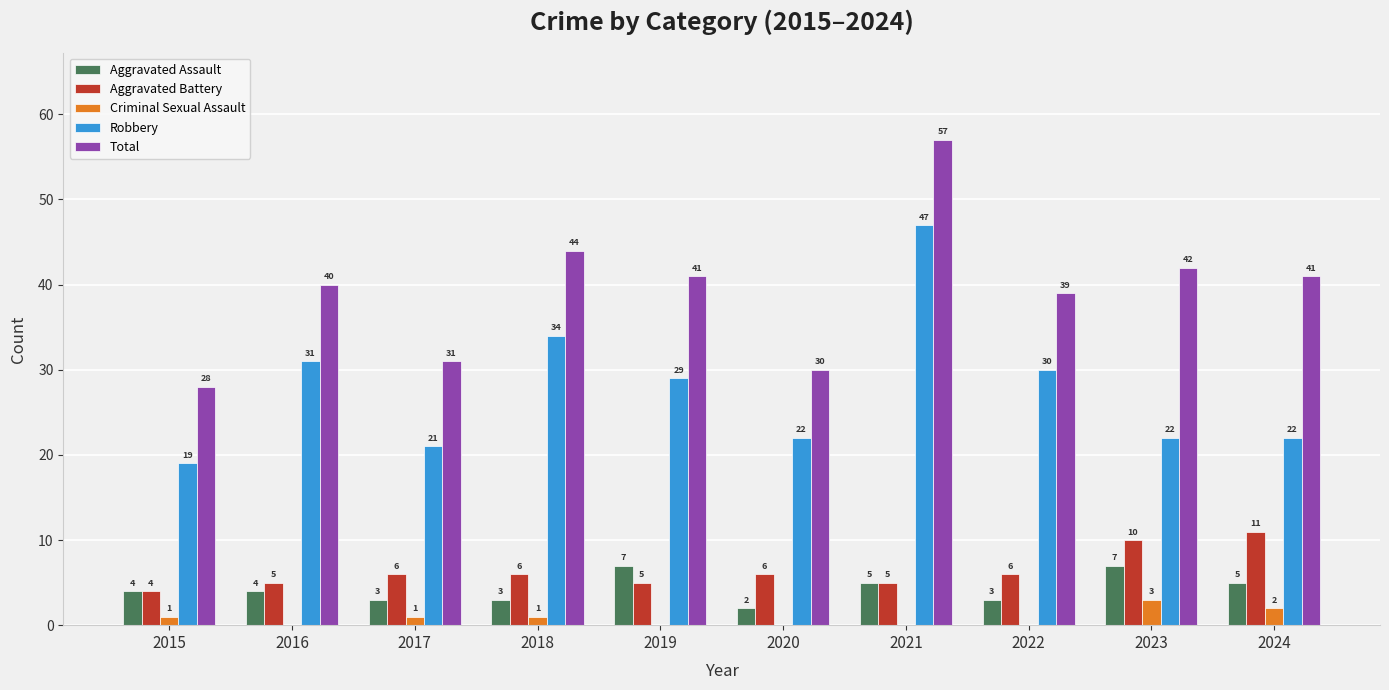

The value of Aggravated Assault at 2017 is 3. True or false?

True